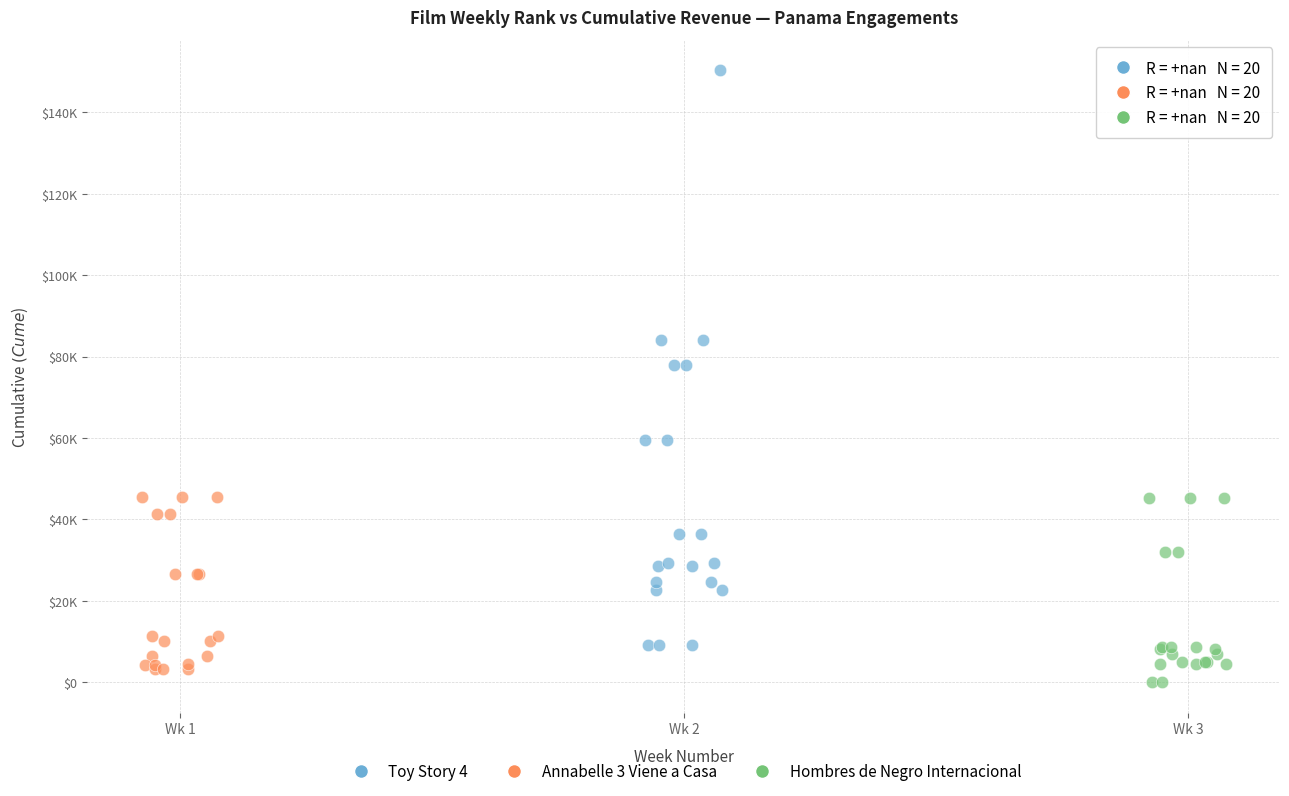

Which series has the widest spread of Y values?

Toy Story 4